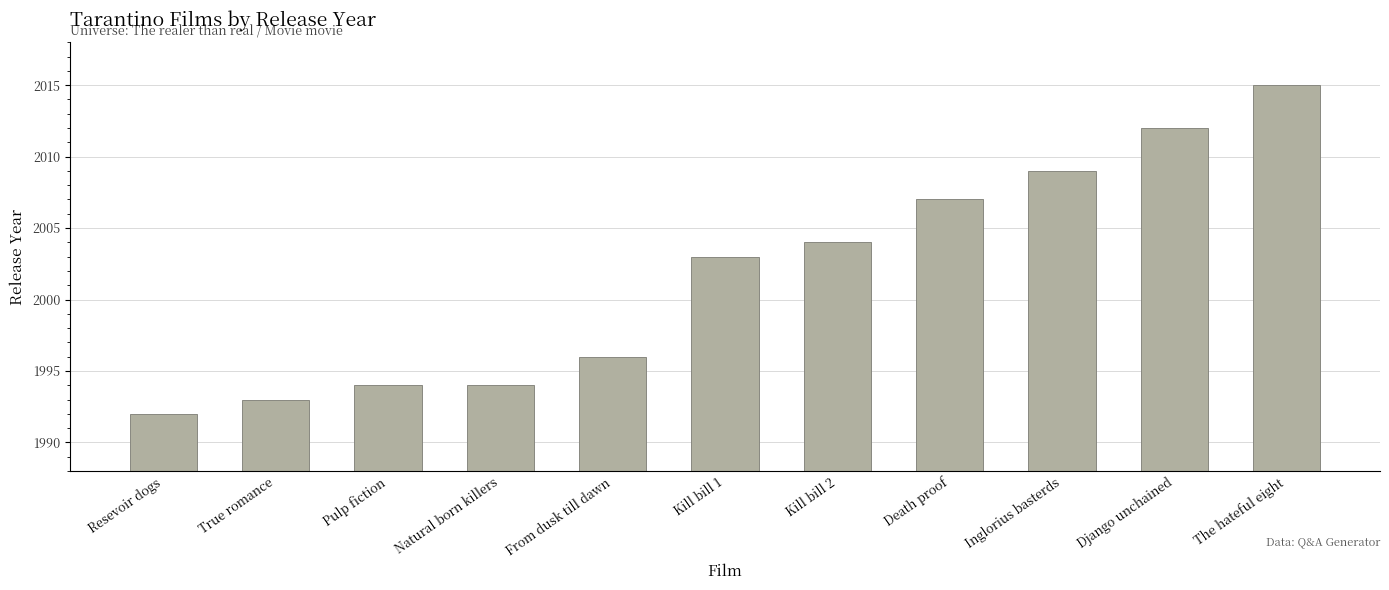

Is it true that the value at The hateful eight is 3265?

False